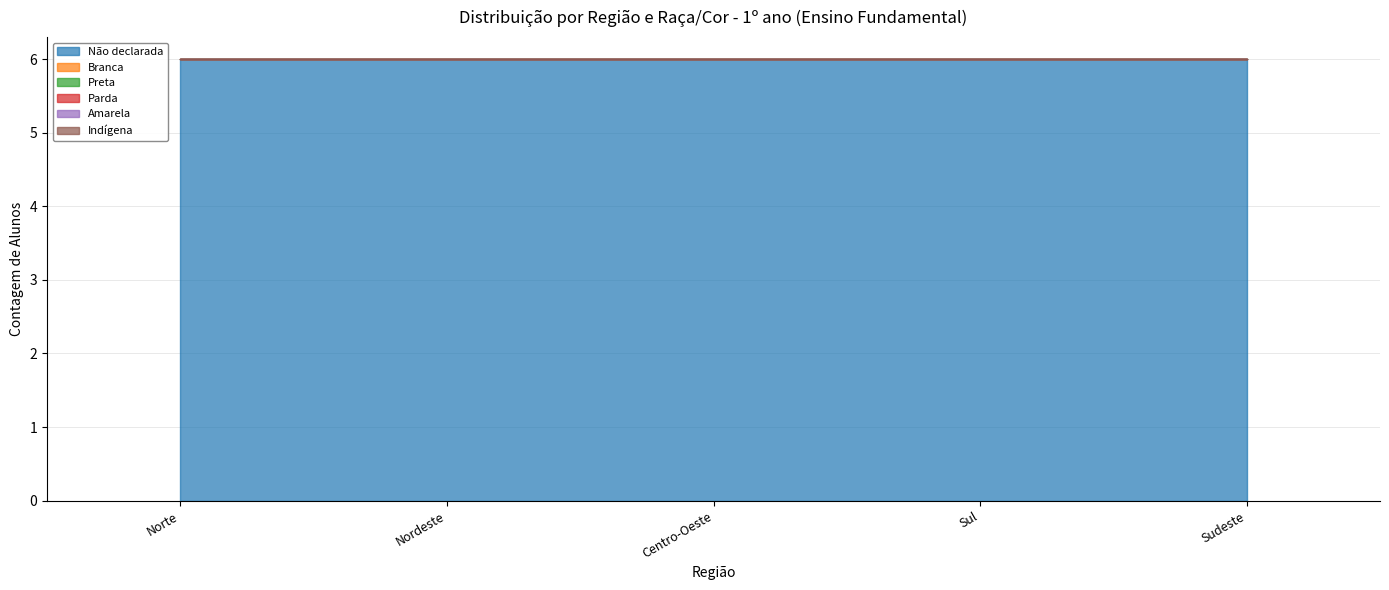

What position from the left is Nordeste?

2